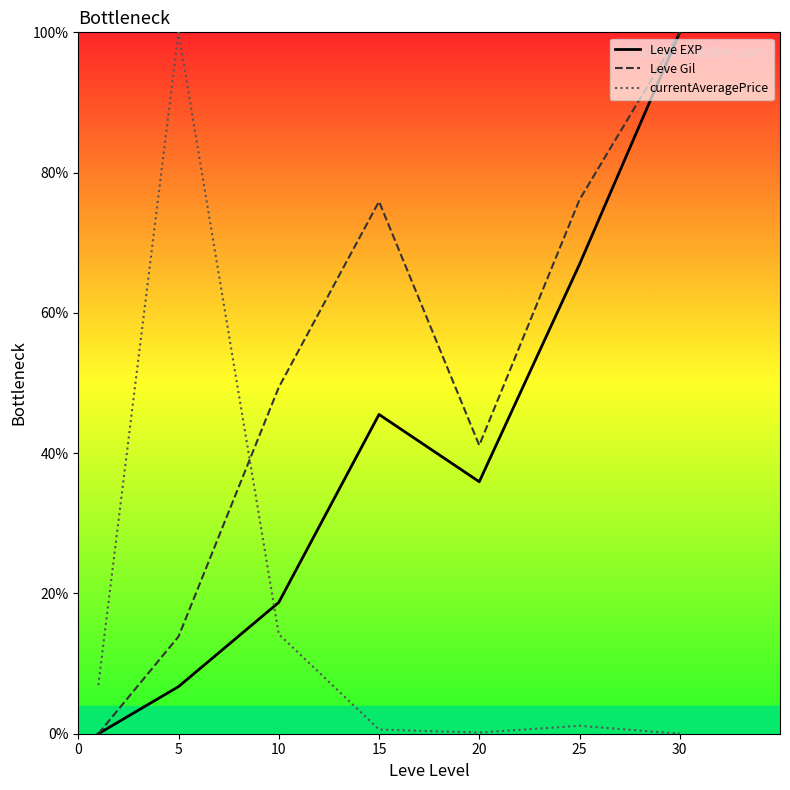

What is the greatest value displayed?

100.0